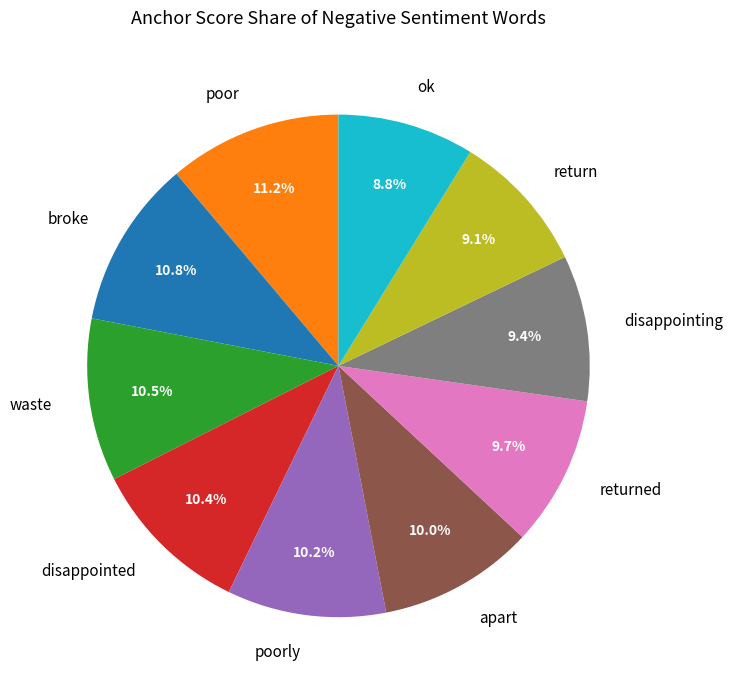

Is poorly the majority of the pie?

No